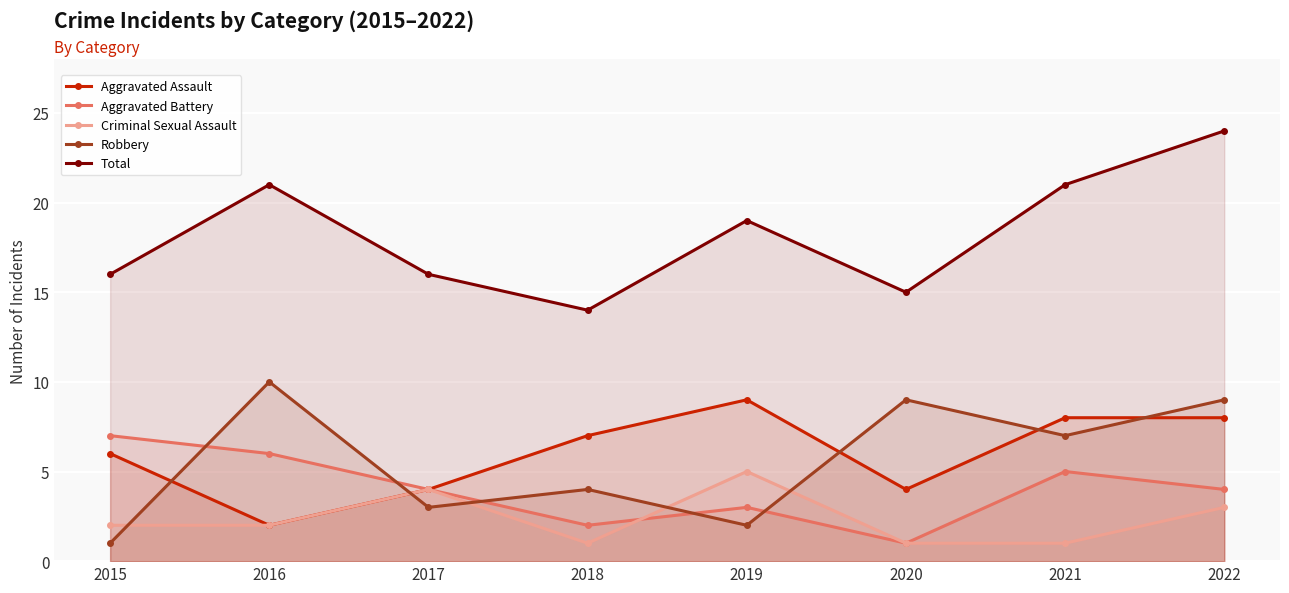

Which category has the lowest value in the Aggravated Battery series?

2020